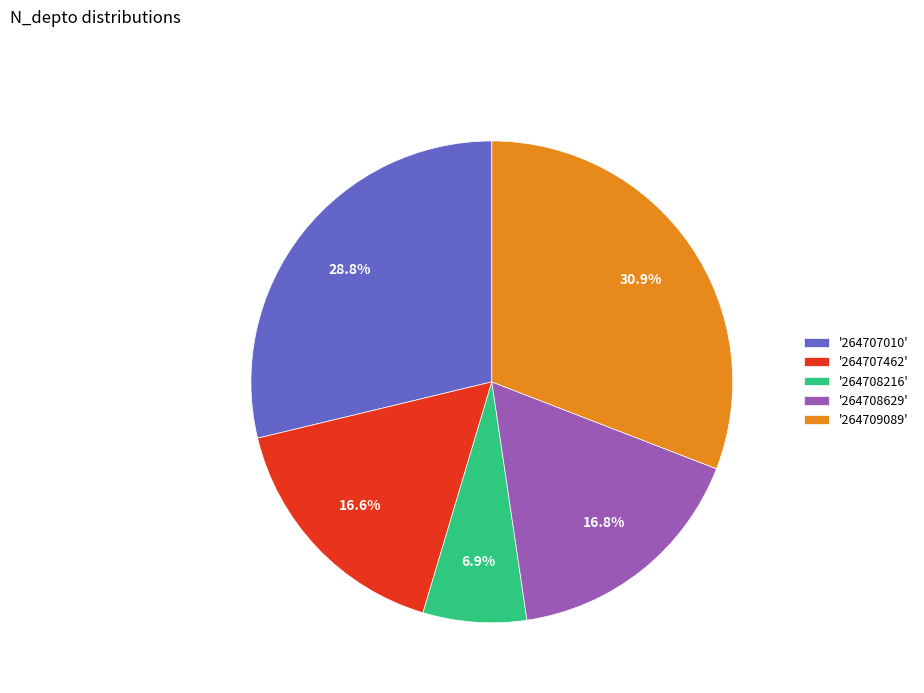

Between '264708629' and '264708216', which is larger?

'264708629'